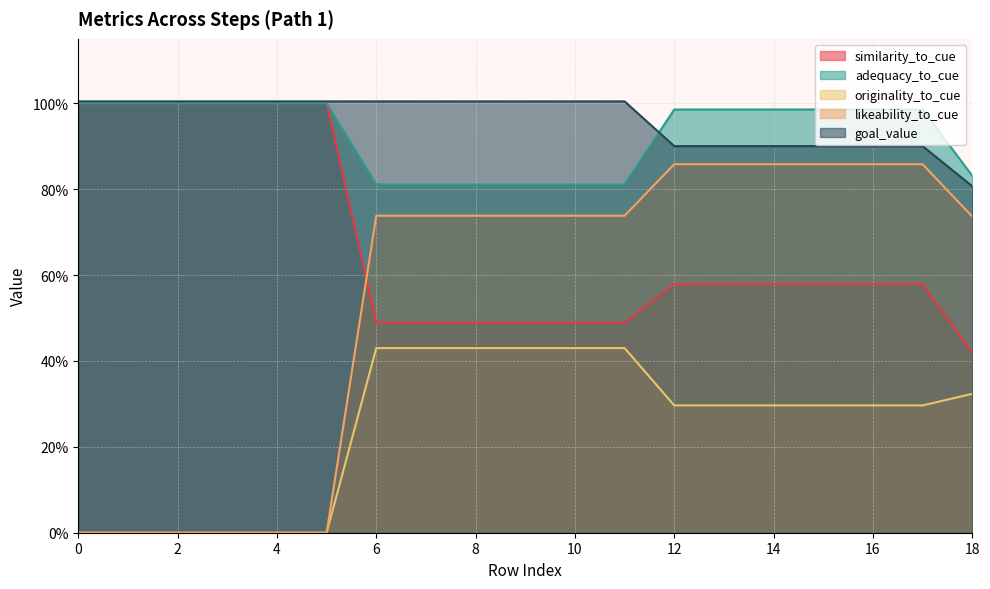

The likeability_to_cue series shows 0.9 at 16. True or false?

True